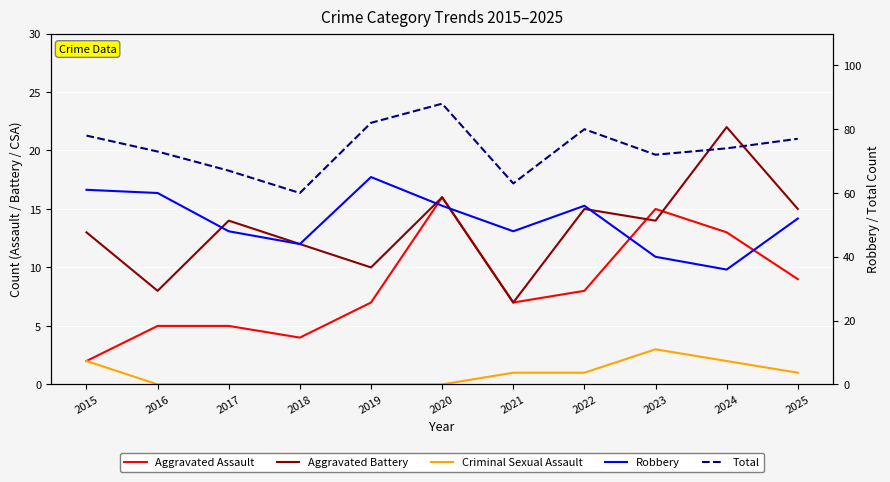

What are all the series names shown in the legend?

Aggravated Assault, Aggravated Battery, Criminal Sexual Assault, Robbery, Total